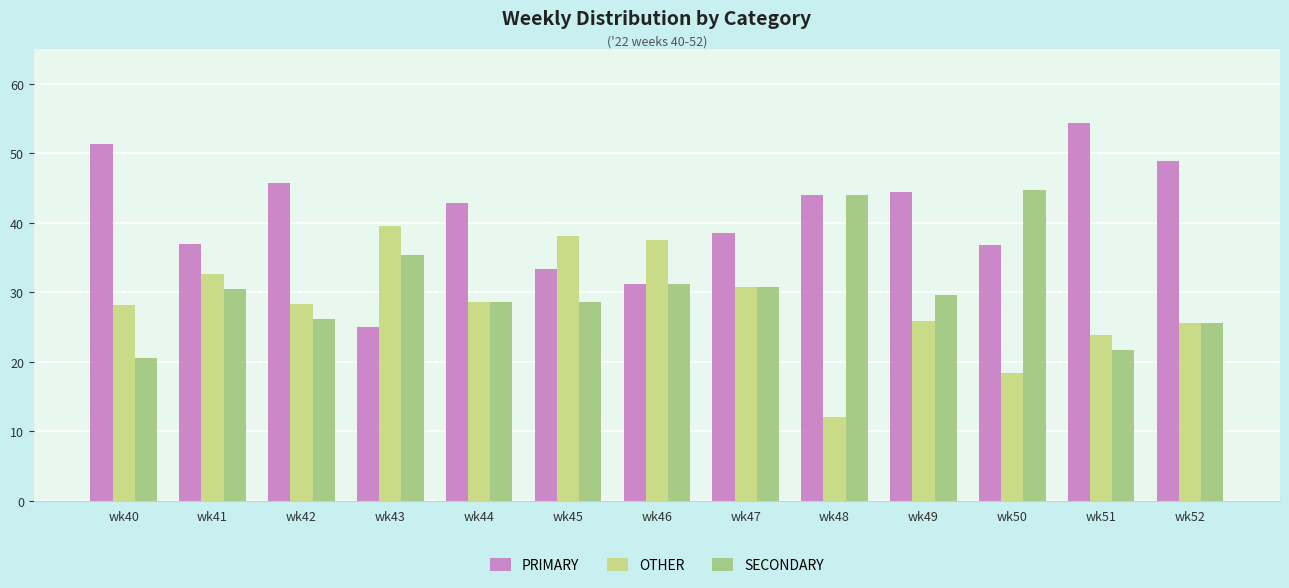

What is the maximum value for PRIMARY?

54.3